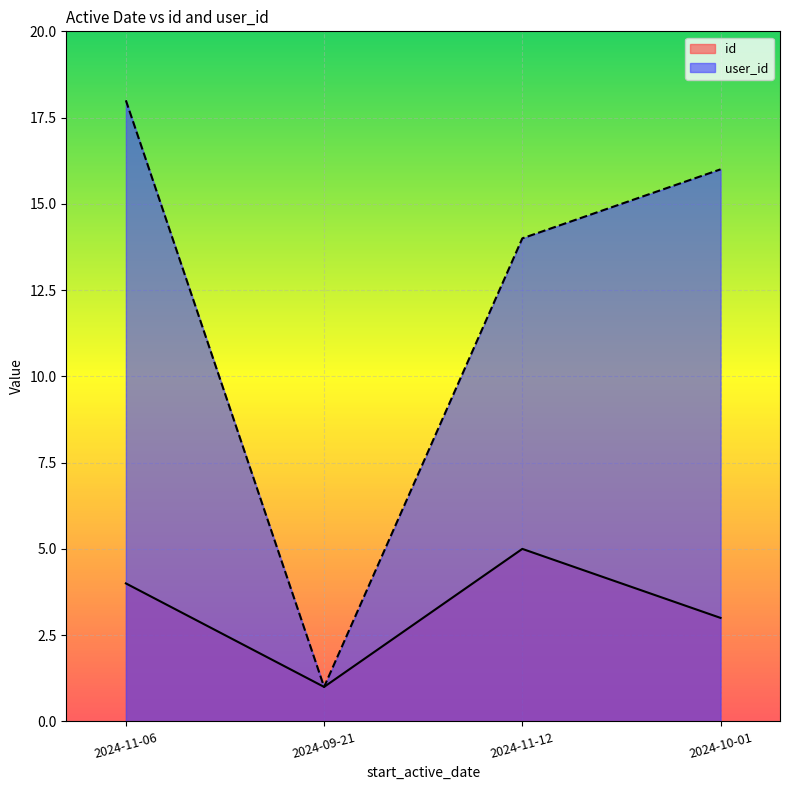

Reading left to right, extract all data points from this chart.

id: 4	1	5	3
user_id: 18	1	14	16